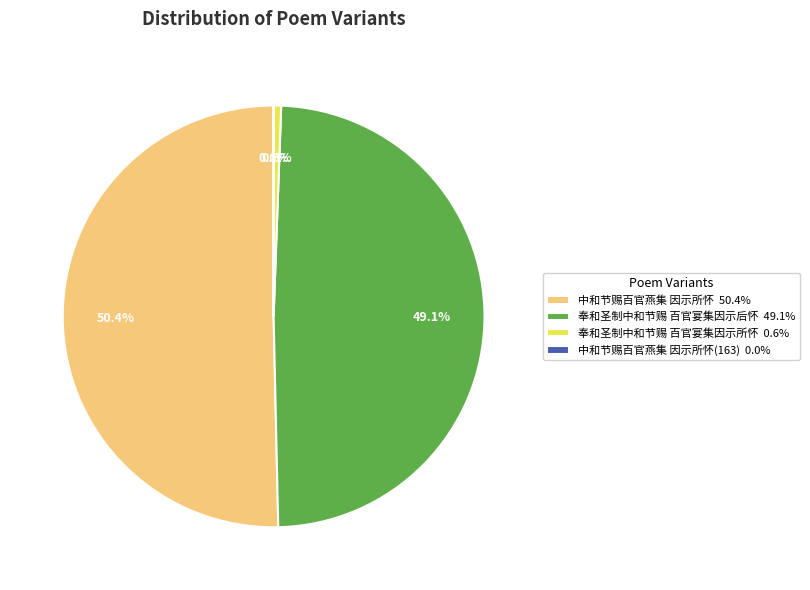

What percentage do 中和节赐百官燕集 因示所怀 50.4% and 奉和圣制中和节赐 百官宴集因示后怀 49.1% together represent?

99.4%